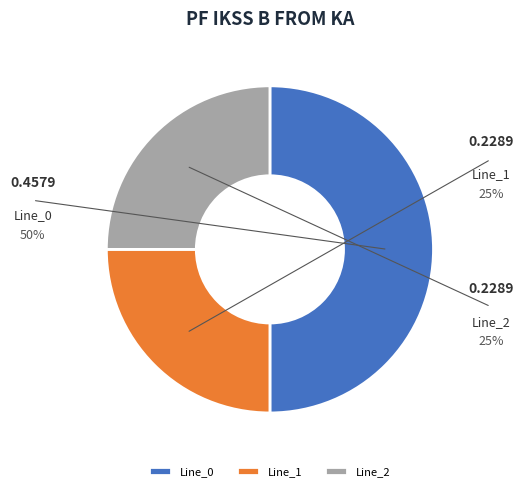

To the nearest percent, what is the average slice percentage?

33%